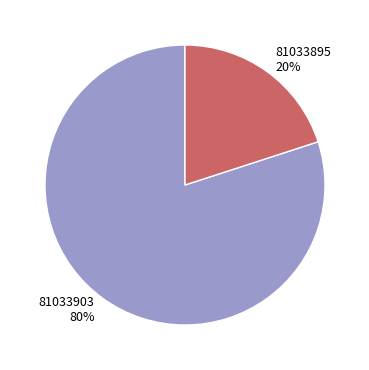

Which slice is the smallest?

81033895